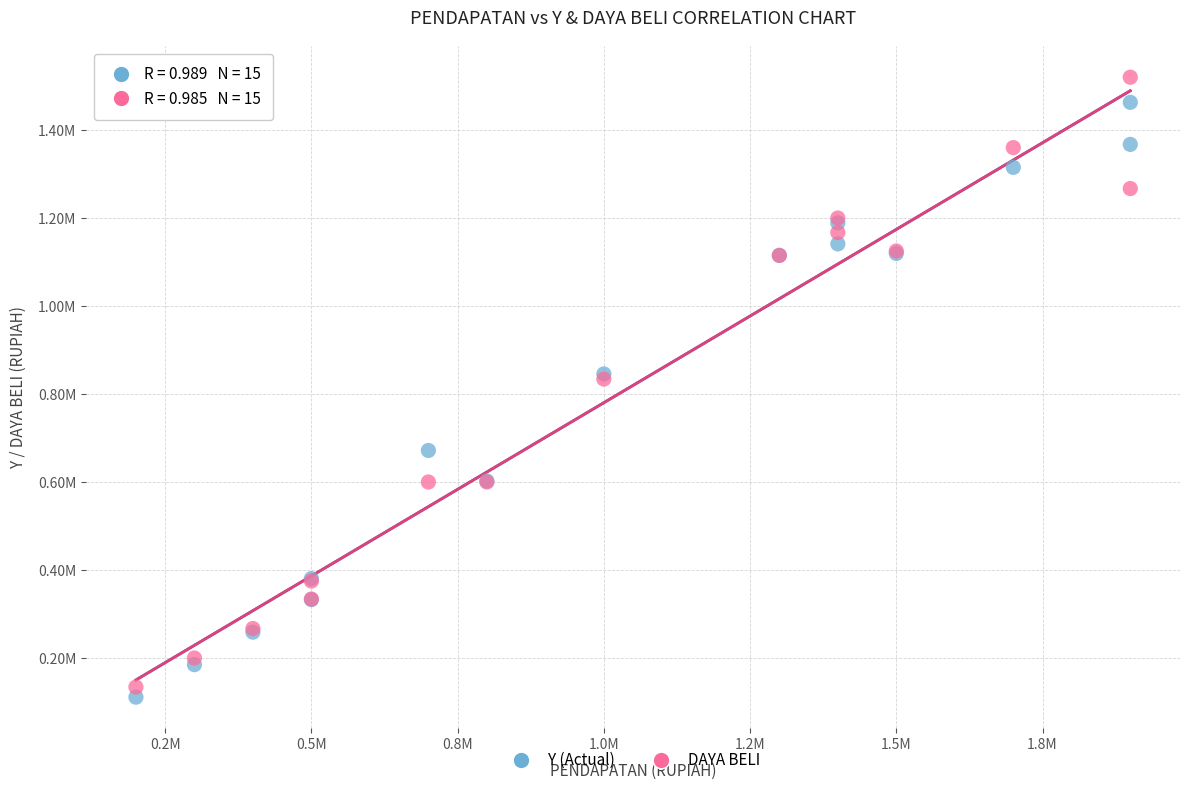

Which series has the largest Y range (max minus min)?

DAYA BELI